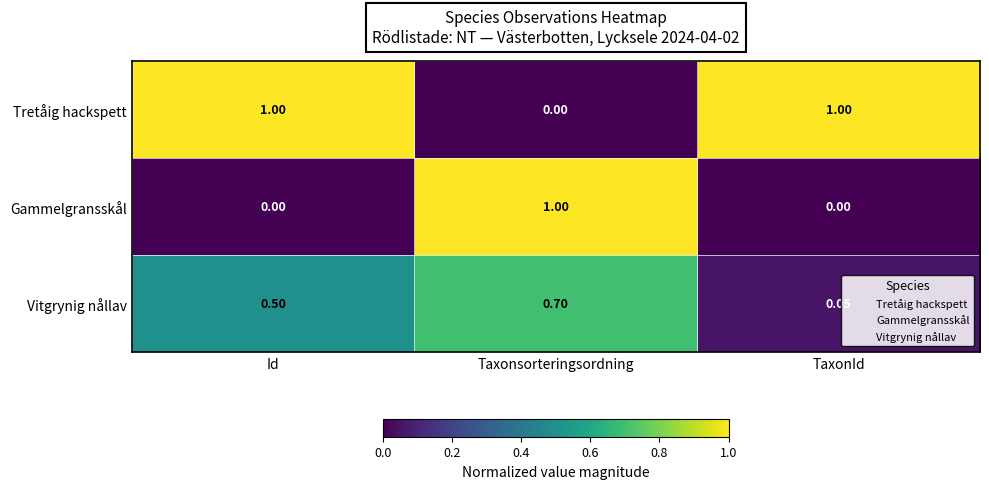

Rank the series by their average value, from highest to lowest.

Tretåig hackspett, Vitgrynig nållav, Gammelgransskål